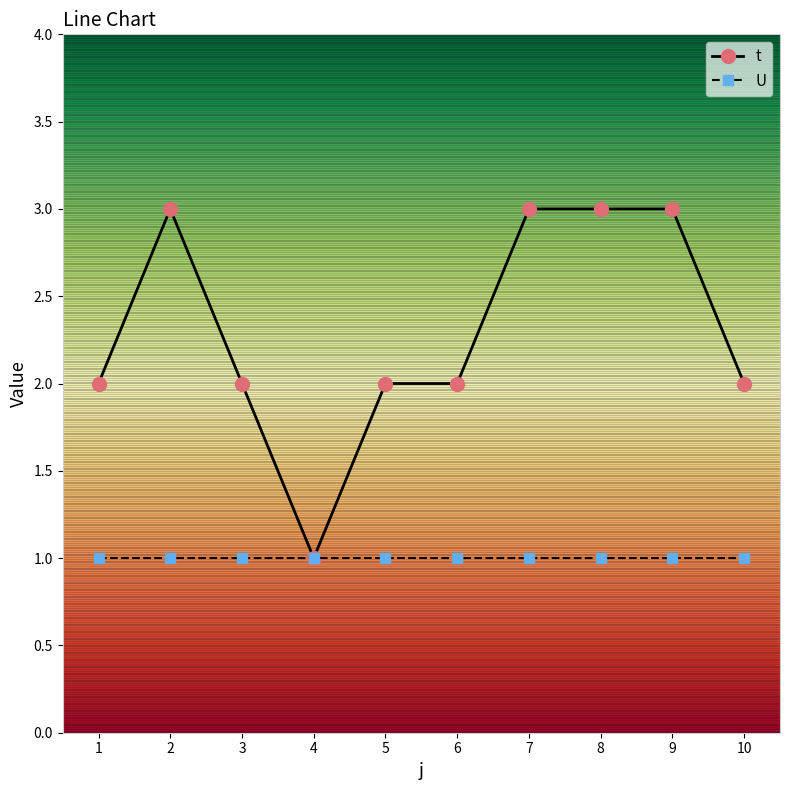

What is the greatest value displayed?

3